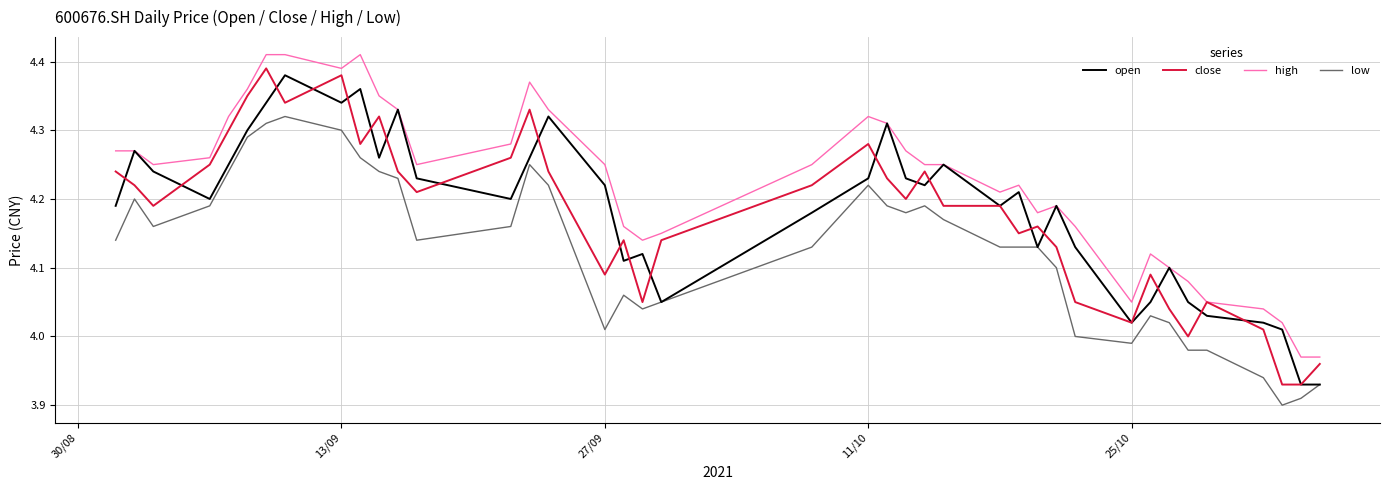

Which series has the largest total across all categories?

high